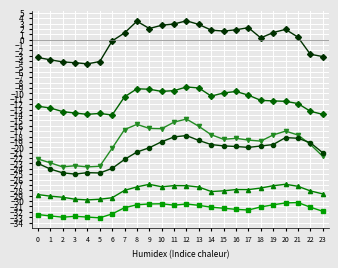

What is the total value across all series at 9?

-101.1